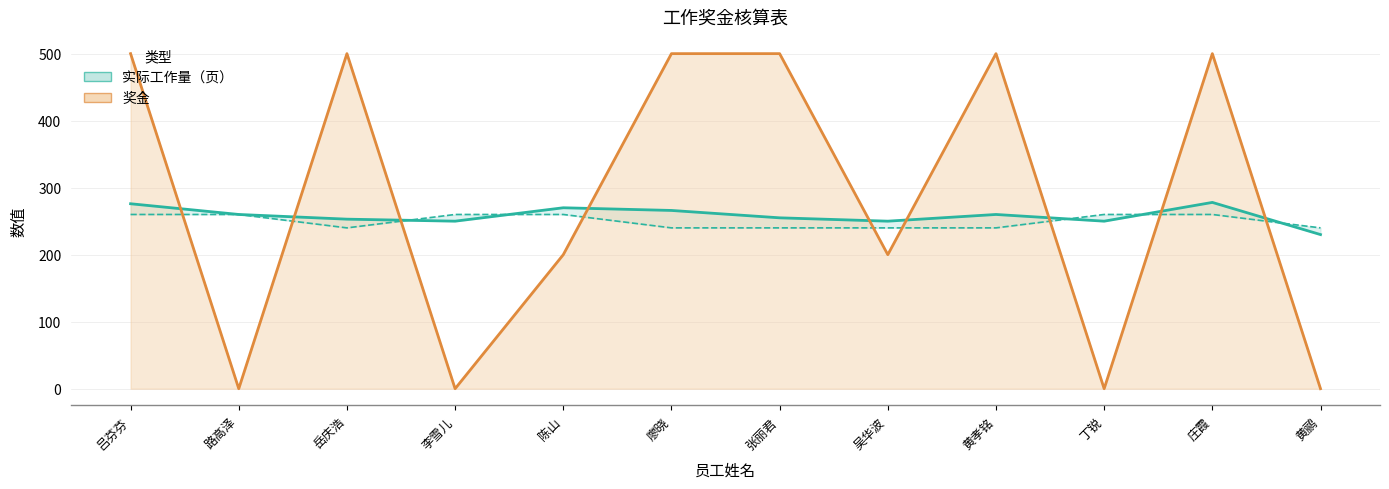

What is the difference between the highest and lowest values at 黄鹂?

230